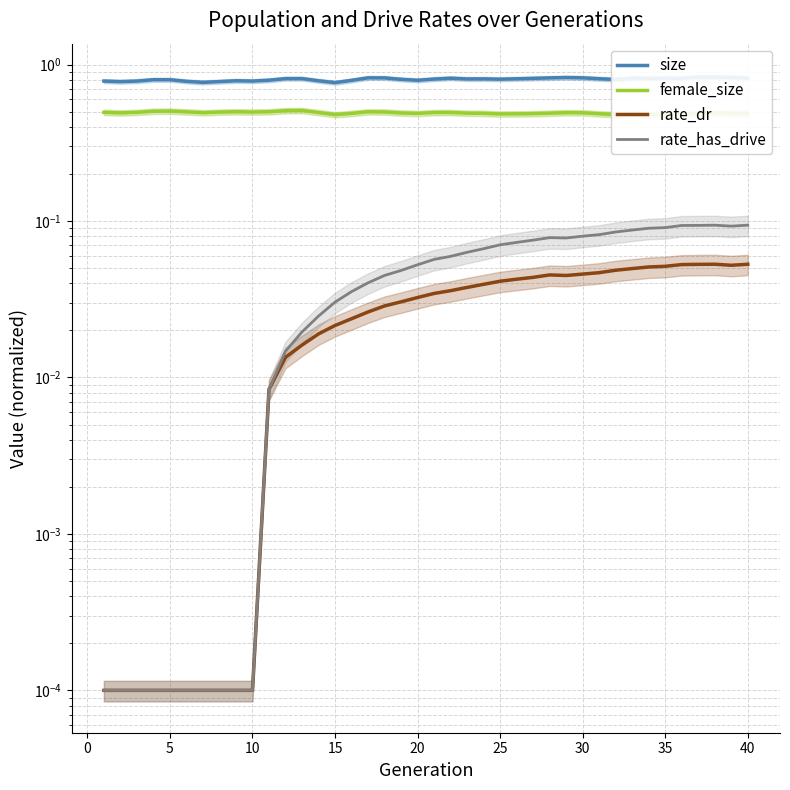

What is the spread (max minus min) of values at 25?

0.8